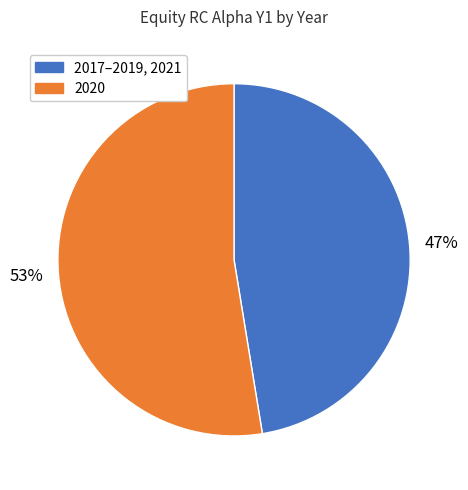

Count the number of slices in the pie.

2